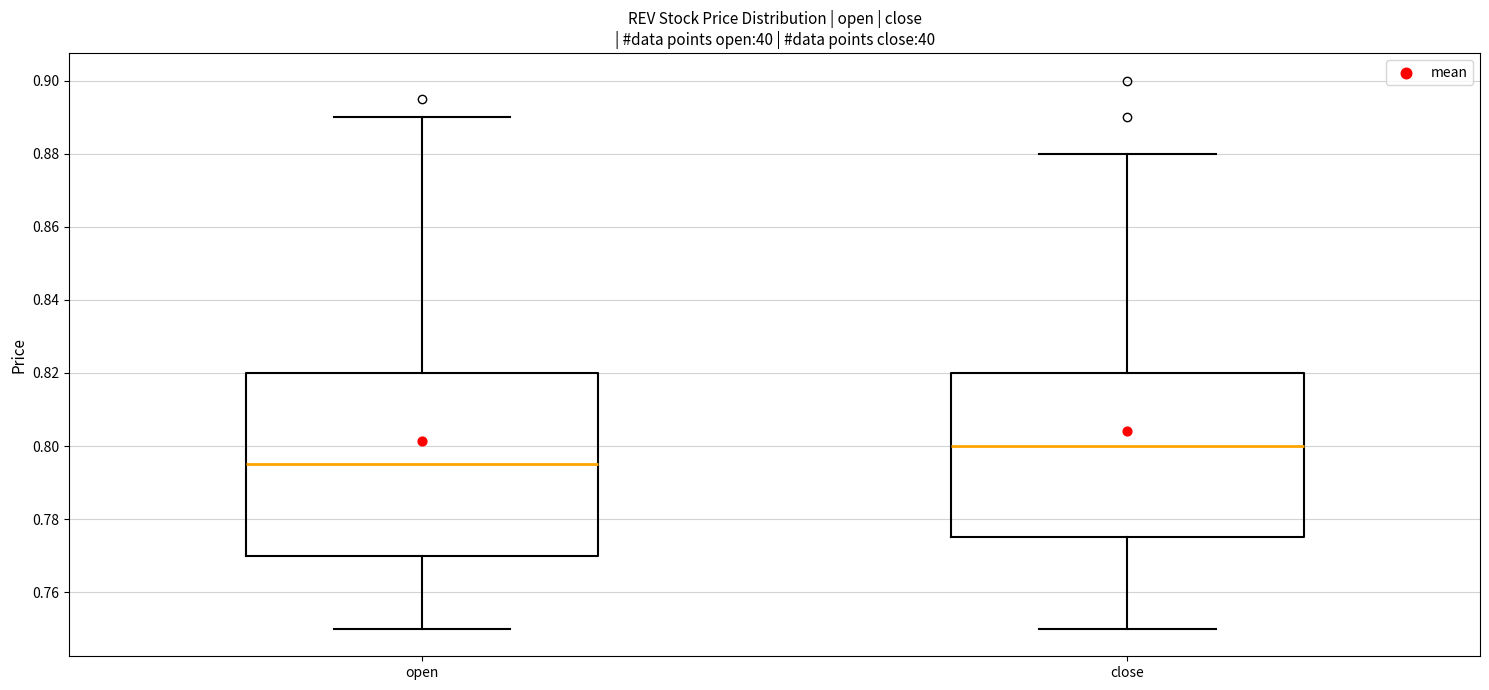

Which box is the tallest, from its lower edge to its upper edge?

open